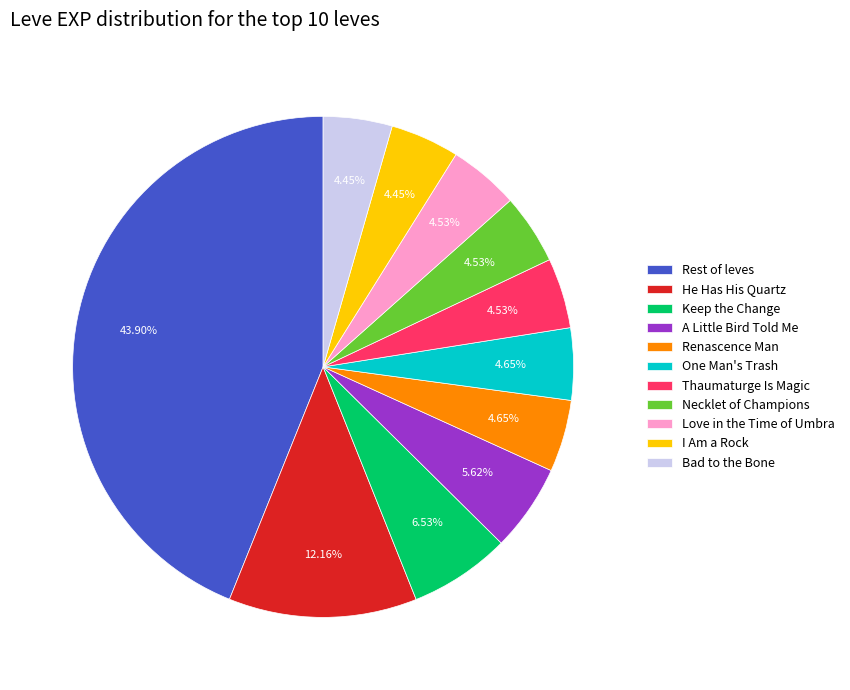

What is the ratio of the value at Thaumaturge Is Magic to the value at Renascence Man?

1.0